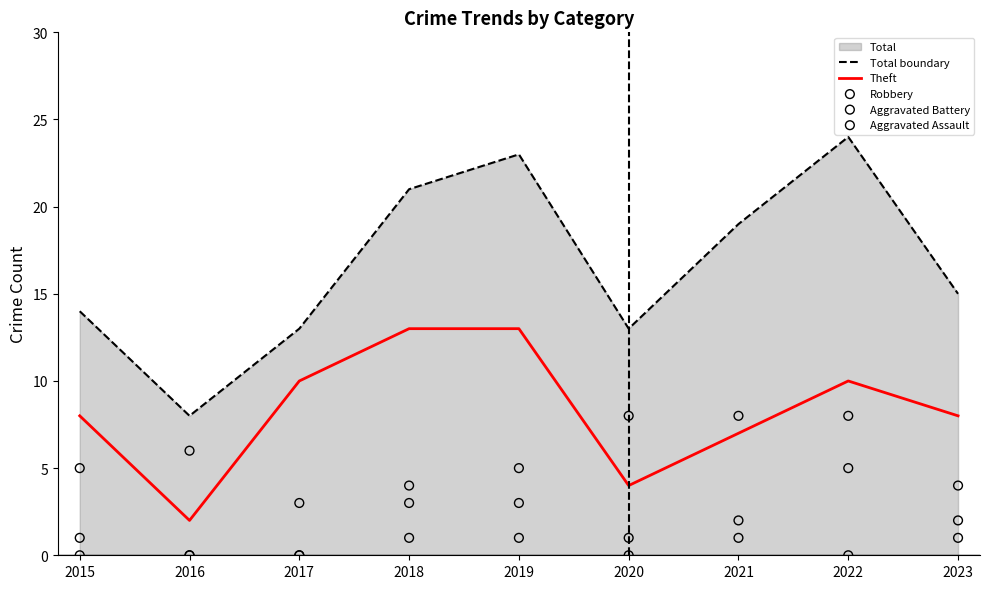

Which series has the largest Y range (max minus min)?

Total boundary